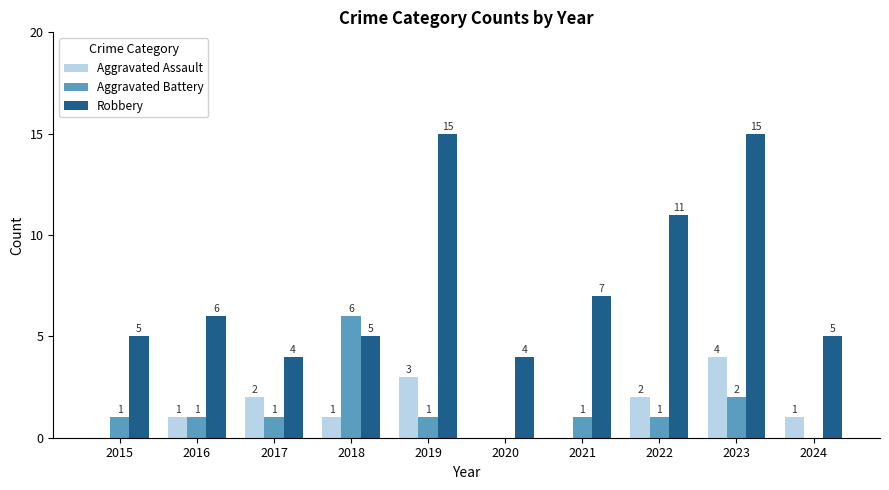

What is the difference between the Aggravated Assault values at 2016 and 2017?

1